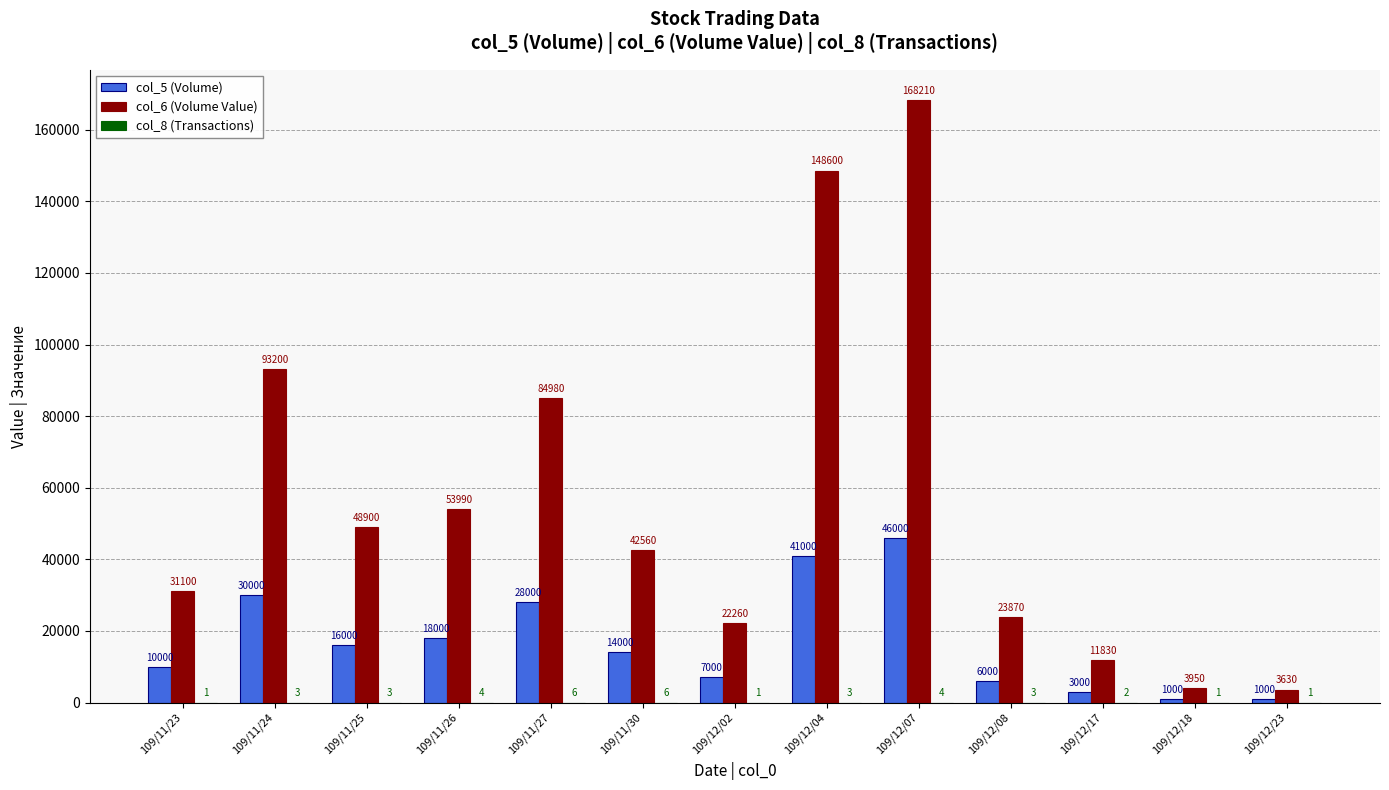

The col_6 (Volume Value) series shows 3630 at 109/12/23. True or false?

True